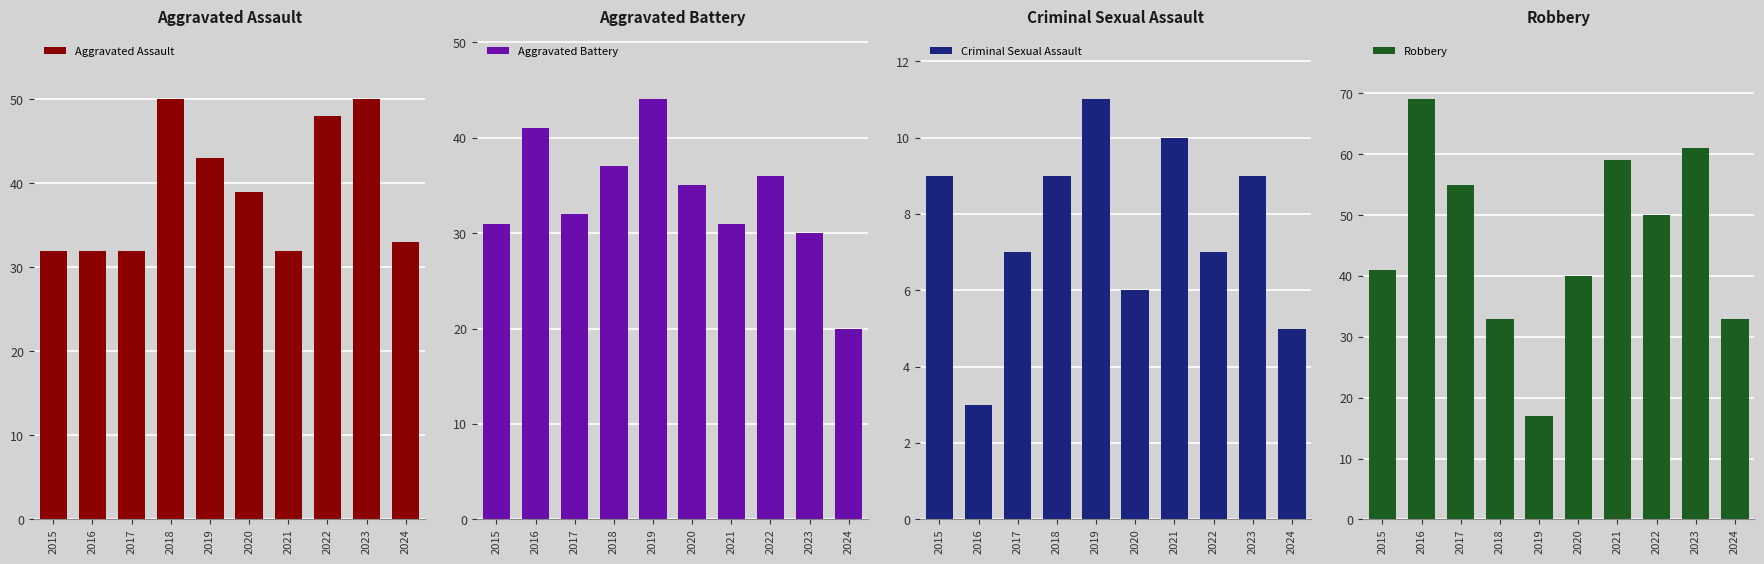

What is the spread (max minus min) of values at 2016?

66